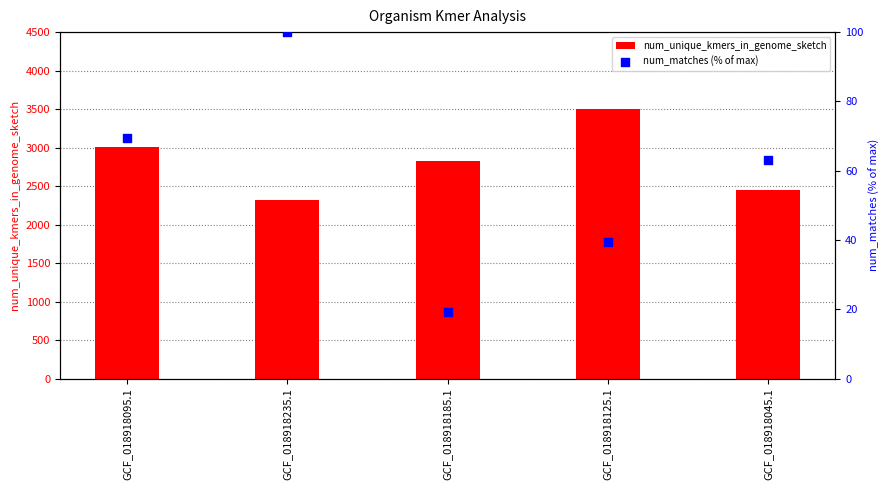

Which series has the largest total across all categories?

num_unique_kmers_in_genome_sketch